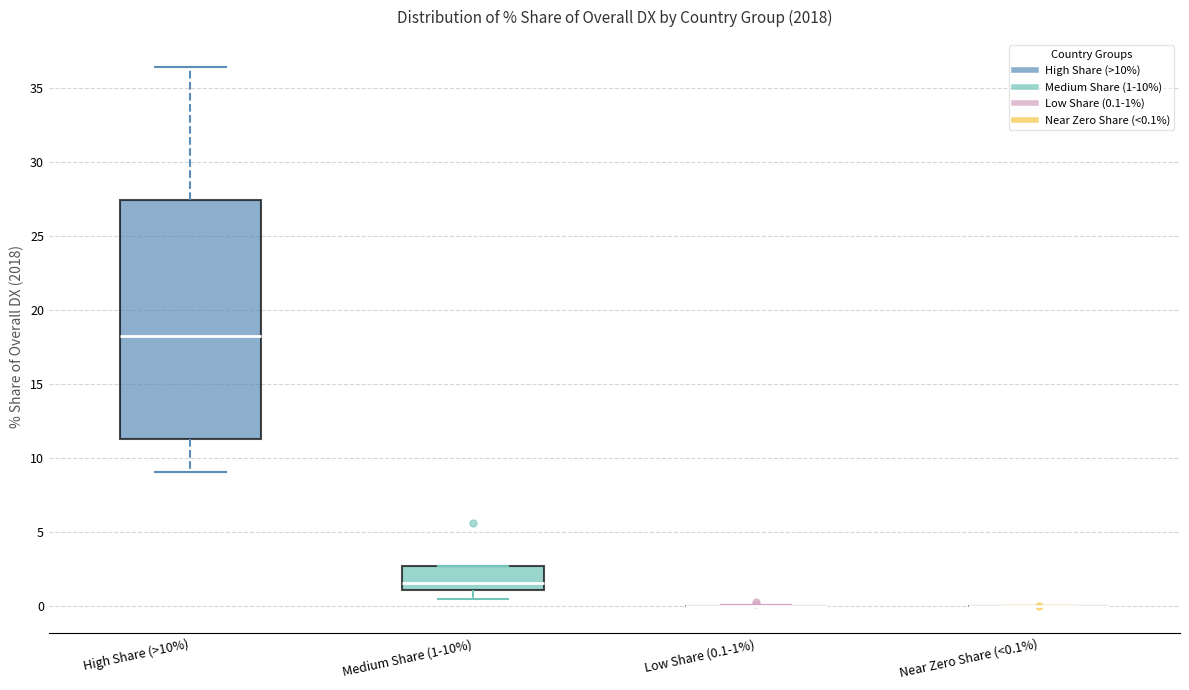

Comparing the boxes themselves (not the whiskers), which one is the tallest?

High Share (>10%)